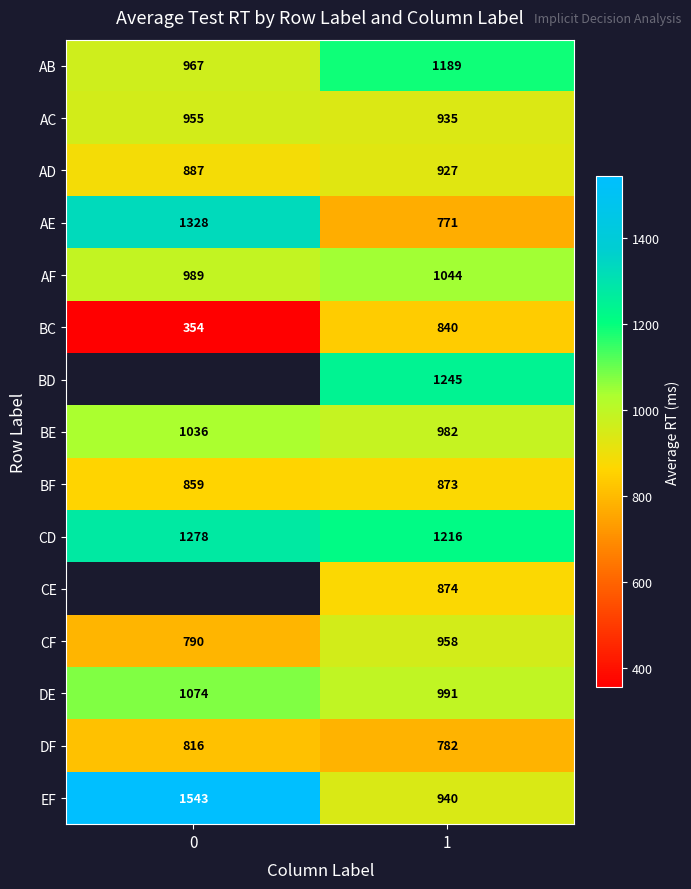

What is the greatest value displayed?

1543.0